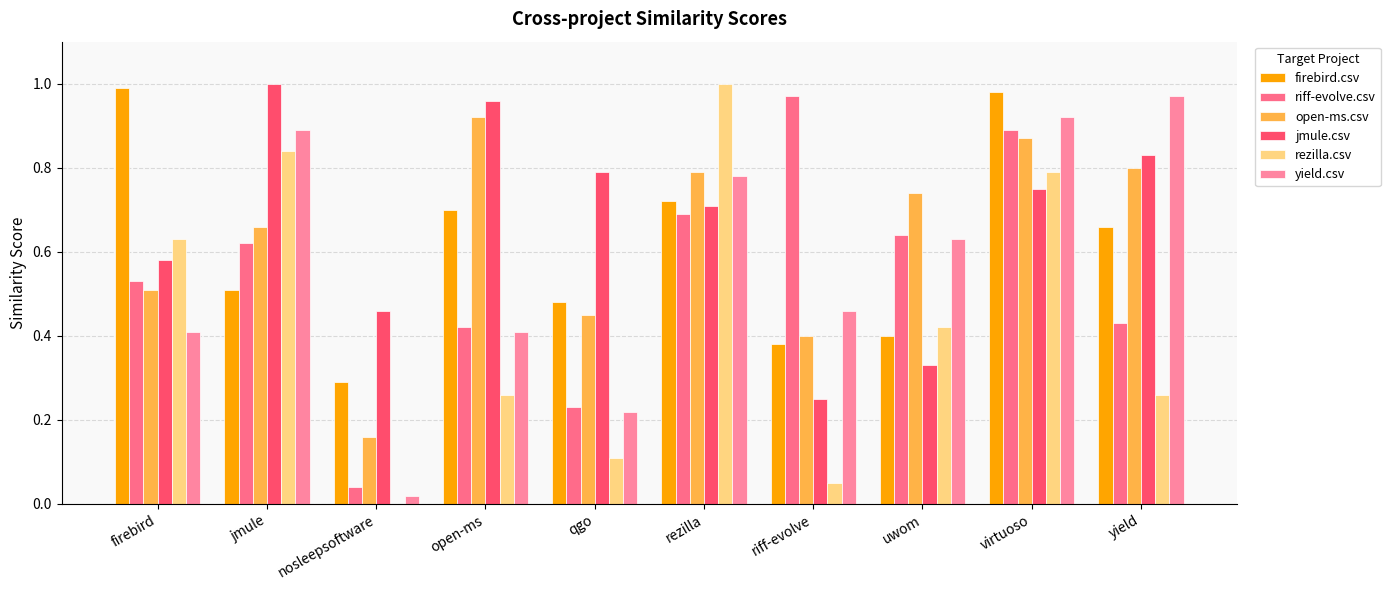

What is the approximate value of riff-evolve.csv at firebird?

0.5